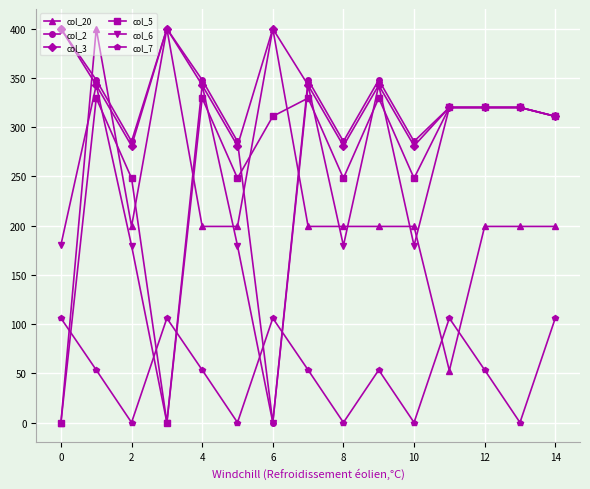

Does the chart display data point markers on the line(s)?

Yes